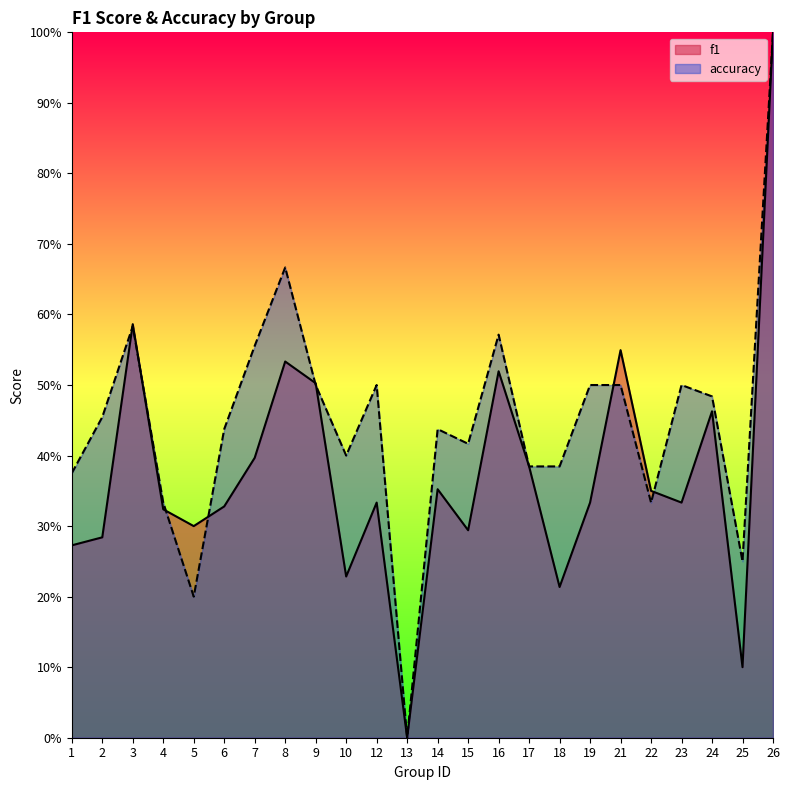

What is the average value of the f1 series?

0.4